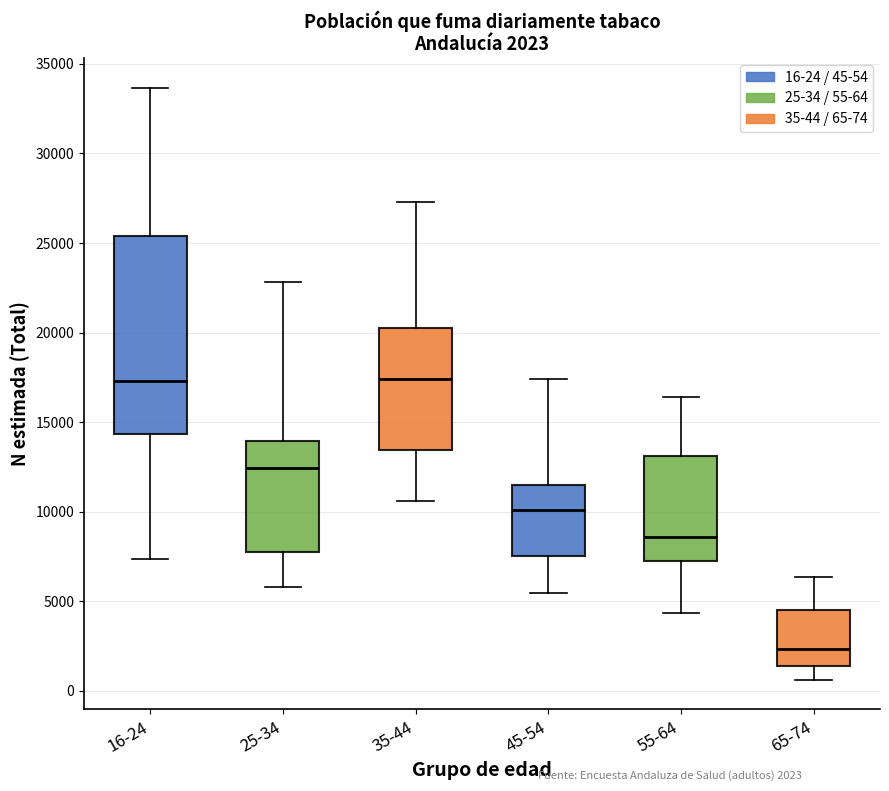

Which box has the lowest median line?

65-74